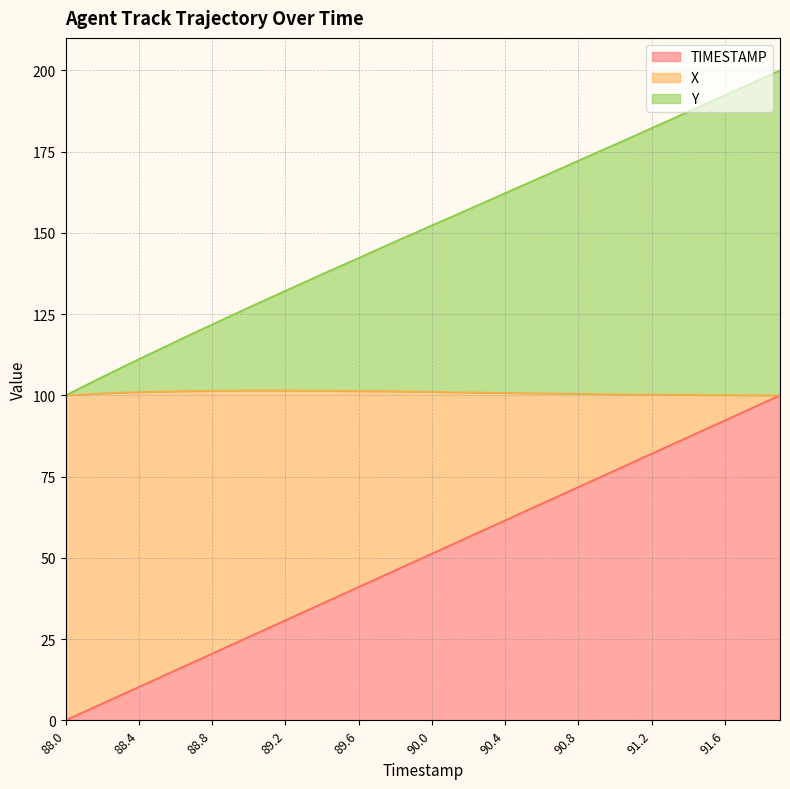

What is the label of the 36th point from the left?

91.5